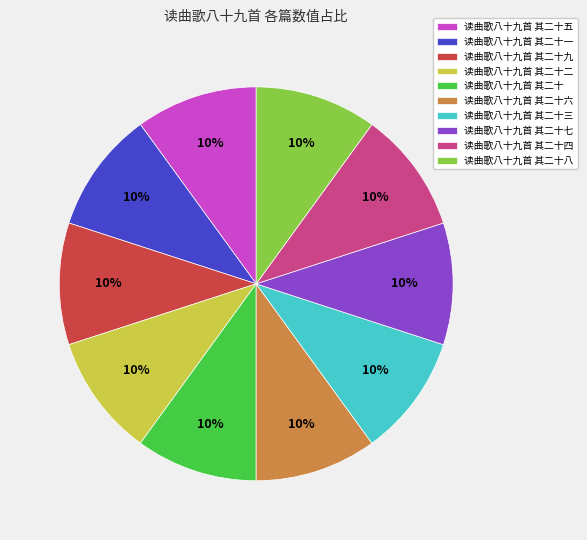

Approximately how many times larger is the value at 读曲歌八十九首 其二十四 compared to 读曲歌八十九首 其二十二?

1.0